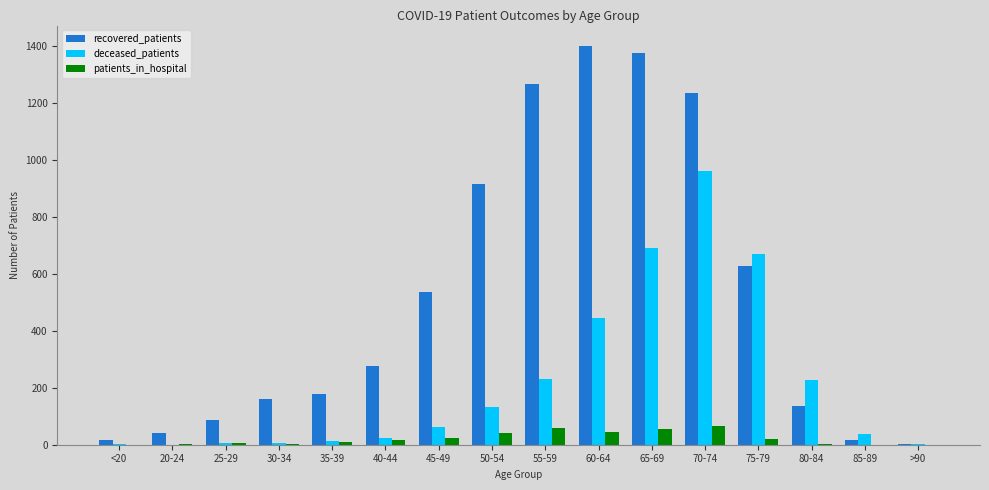

What is the greatest value displayed?

1403